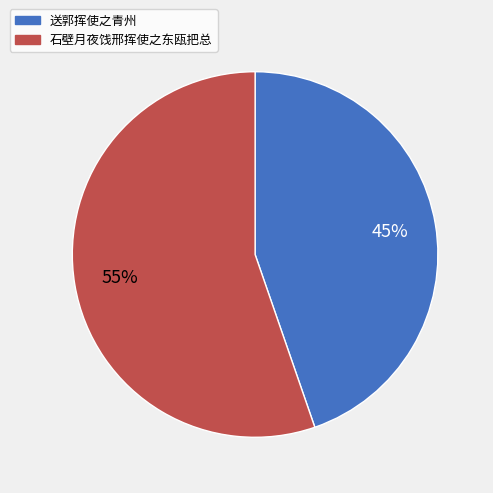

Do 送郭挥使之青州 and 石壁月夜饯邢挥使之东瓯把总 together represent more than half of the pie?

Yes